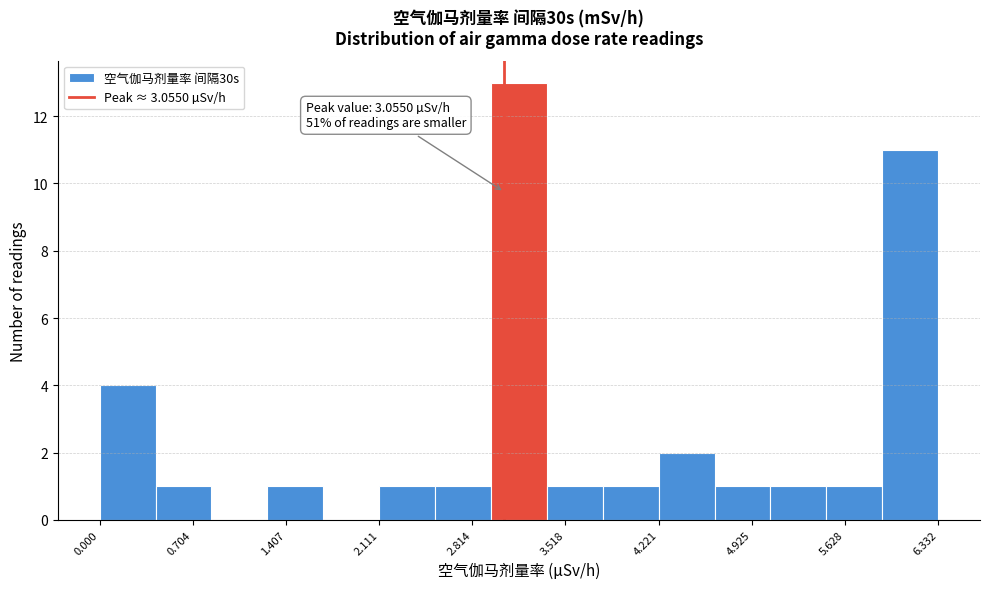

Which range on the x-axis has the tallest bar?

3.0 to 3.4